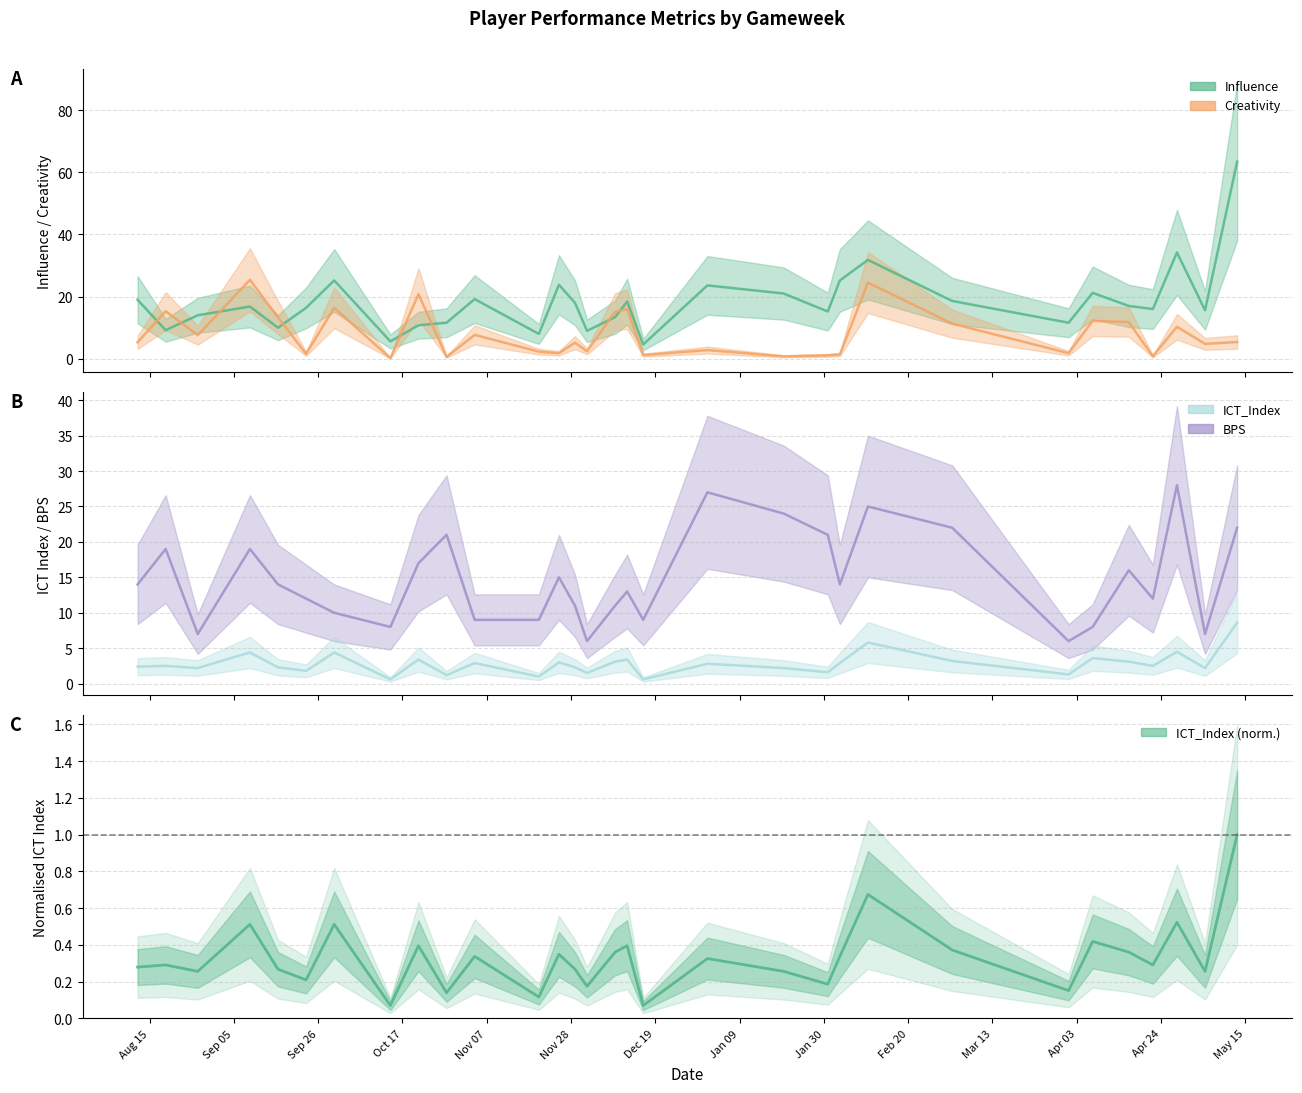

How many data points in BPS are less than 14?

15